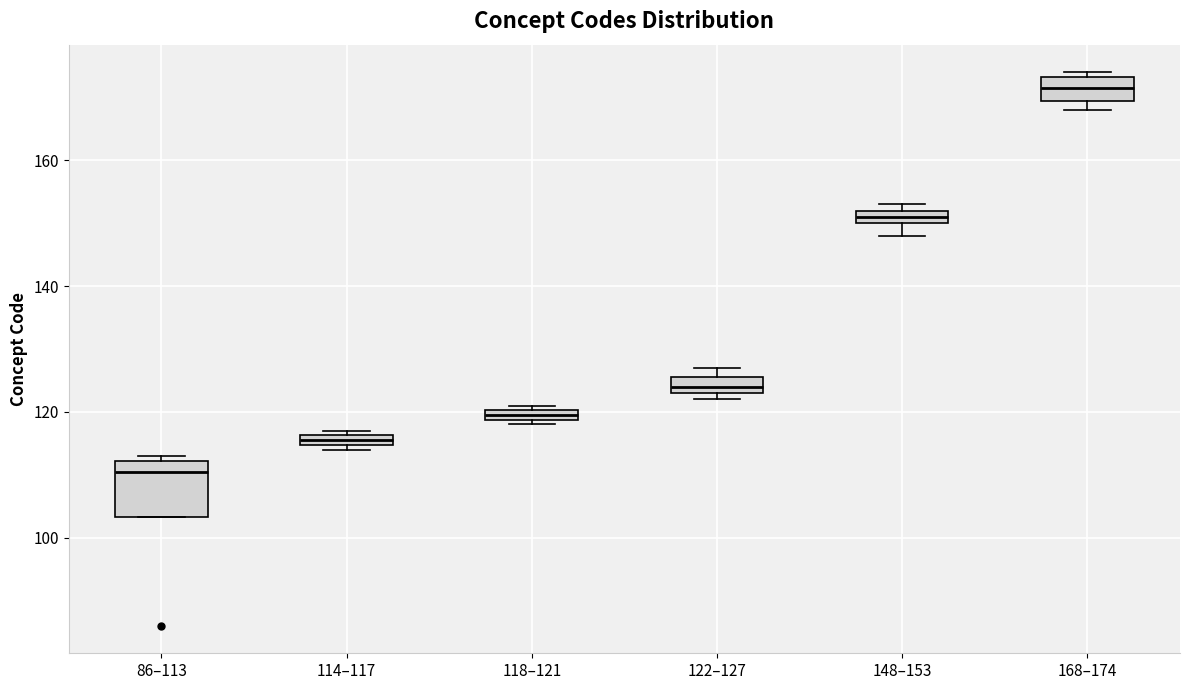

Which box's median line is the lowest?

86–113